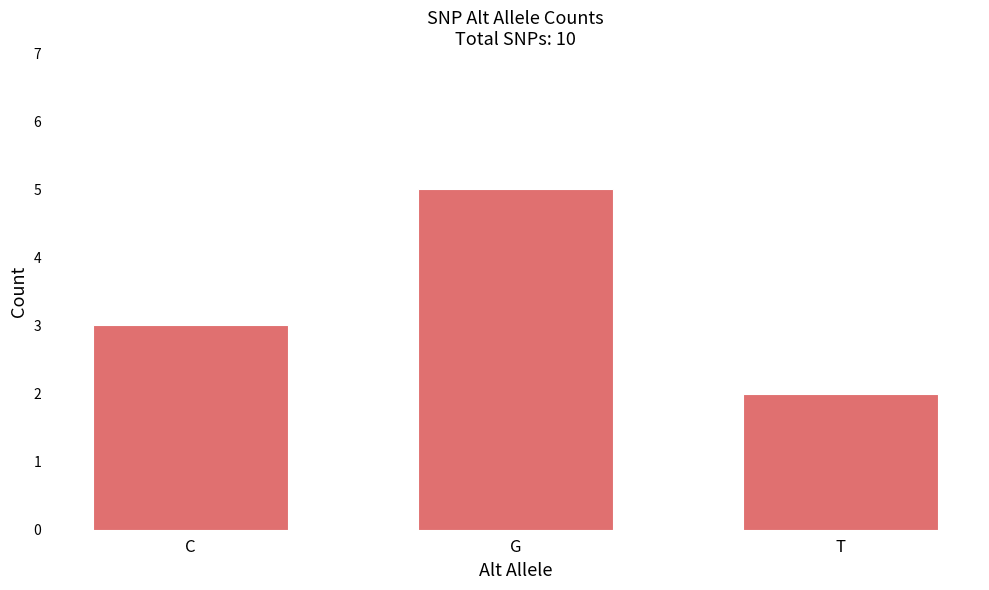

Reading left to right, list all the values displayed in this chart.

3	5	2